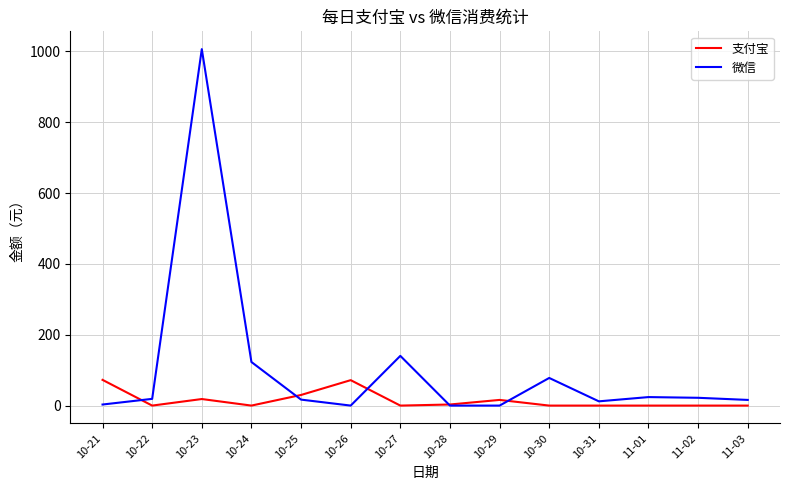

Between which two adjacent categories do 支付宝 and 微信 first intersect?

10-21 and 10-22